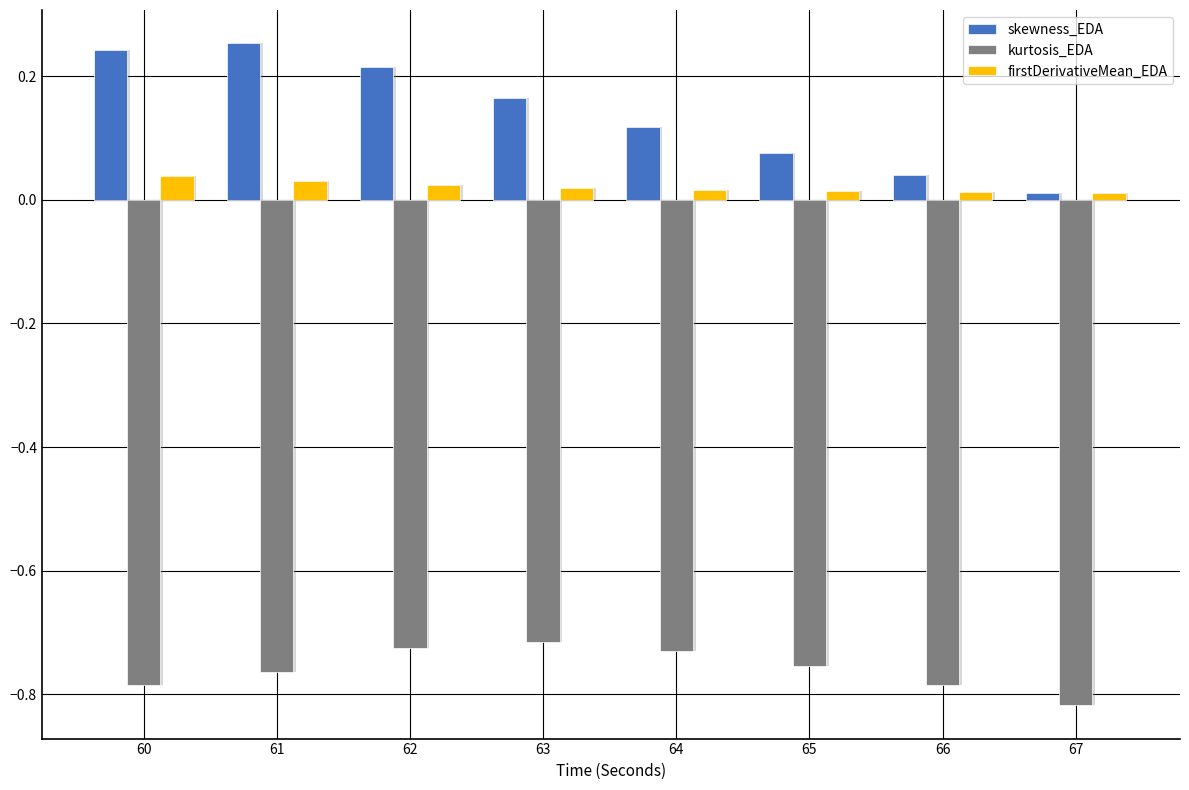

What is the difference between the skewness_EDA values at 64 and 62?

0.1